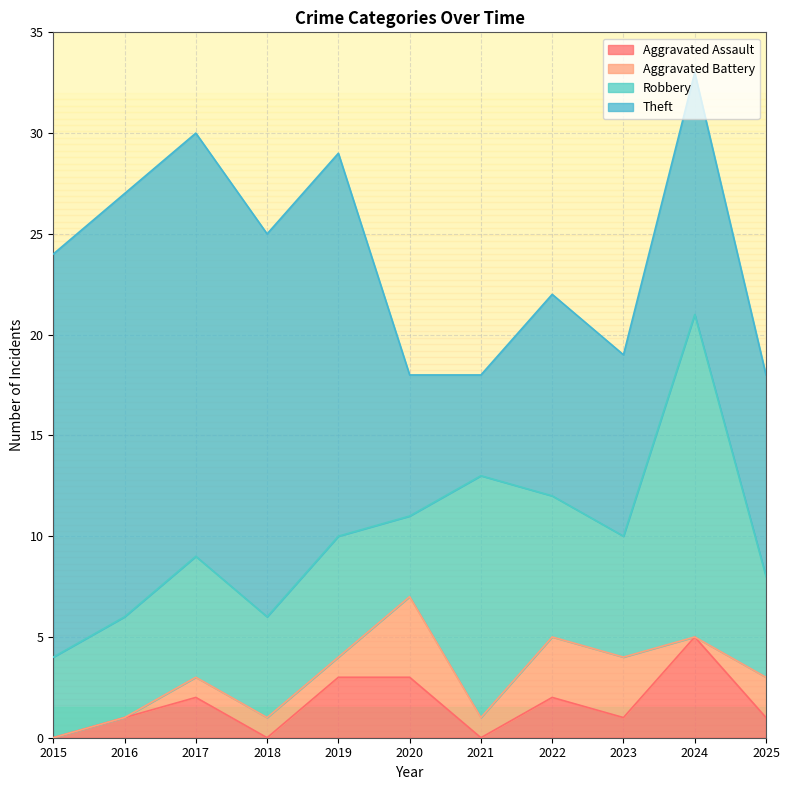

How many lines are shown in the chart?

4